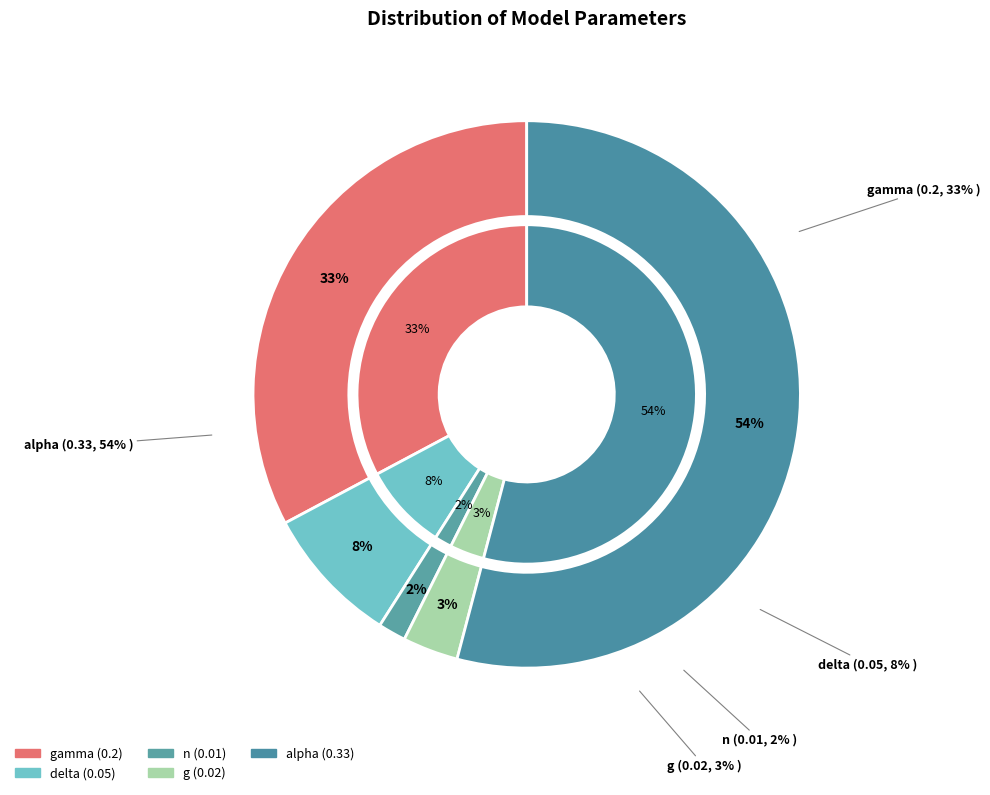

True or false: g accounts for 1% of the total.

False